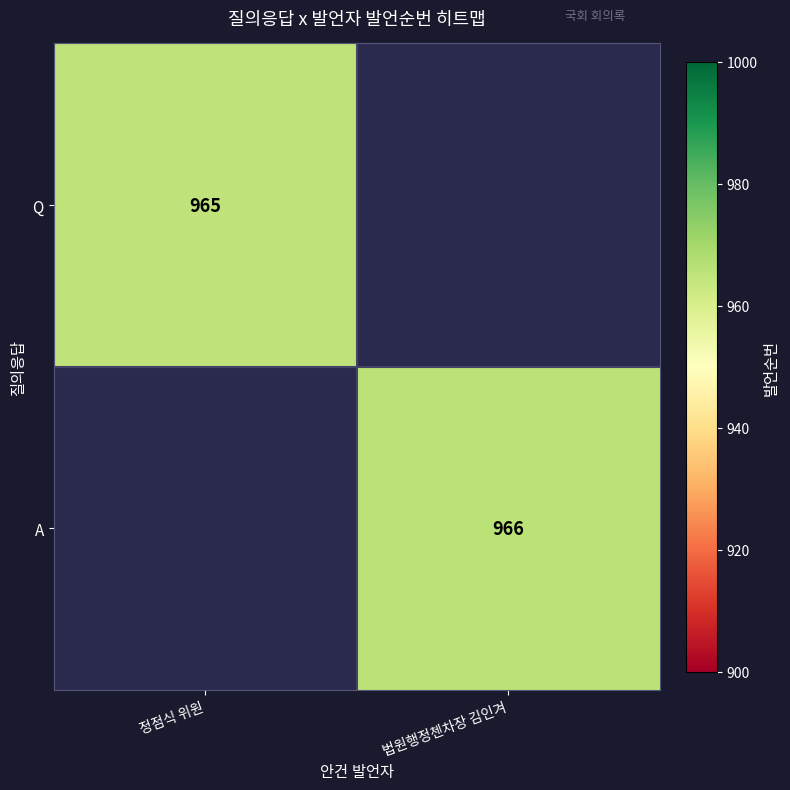

True or false: Q has a value of 471.9 at 정점식 위원.

False